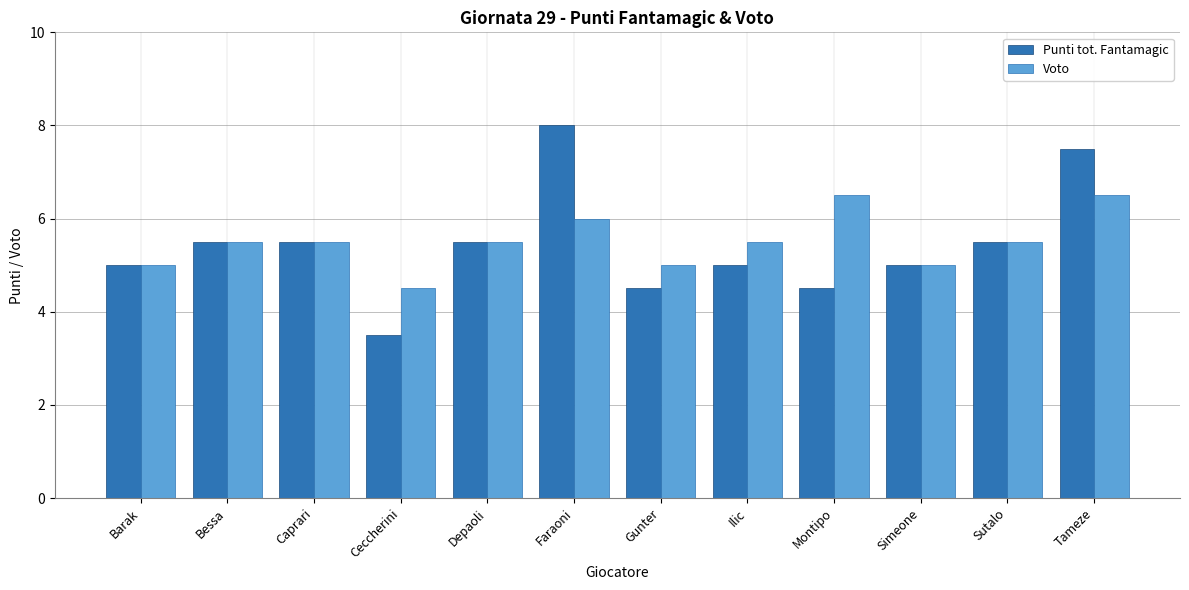

How many bars are there in each group?

2